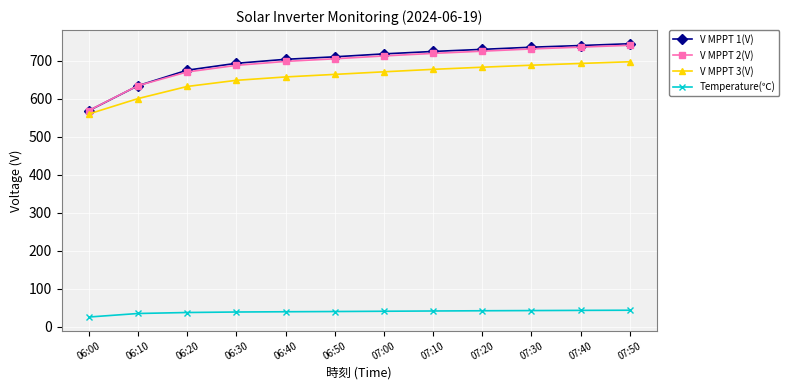

What is the difference between the maximum and minimum values in the V MPPT 2(V) series?

171.8